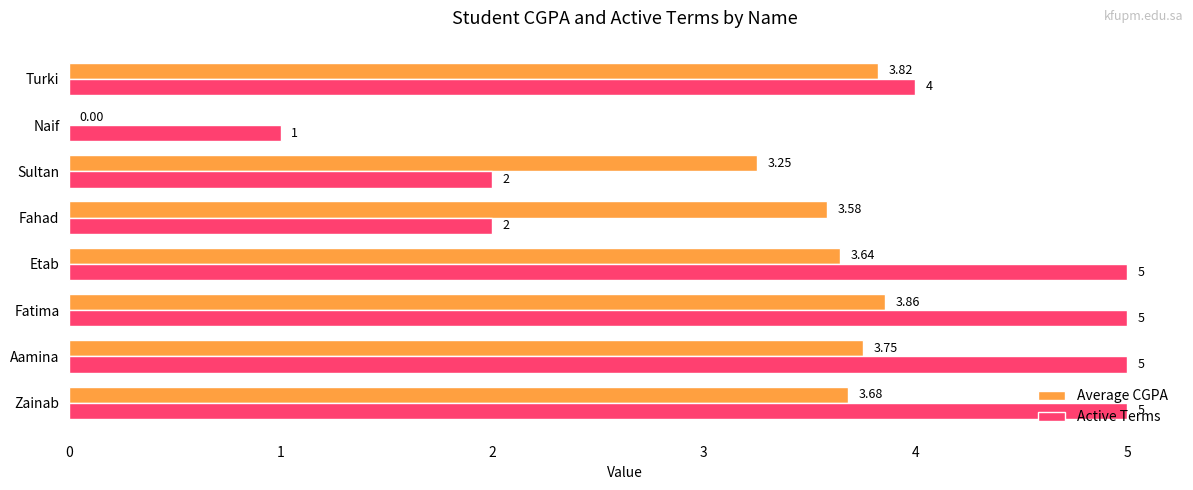

What are all the series names shown in the legend?

Average CGPA, Active Terms